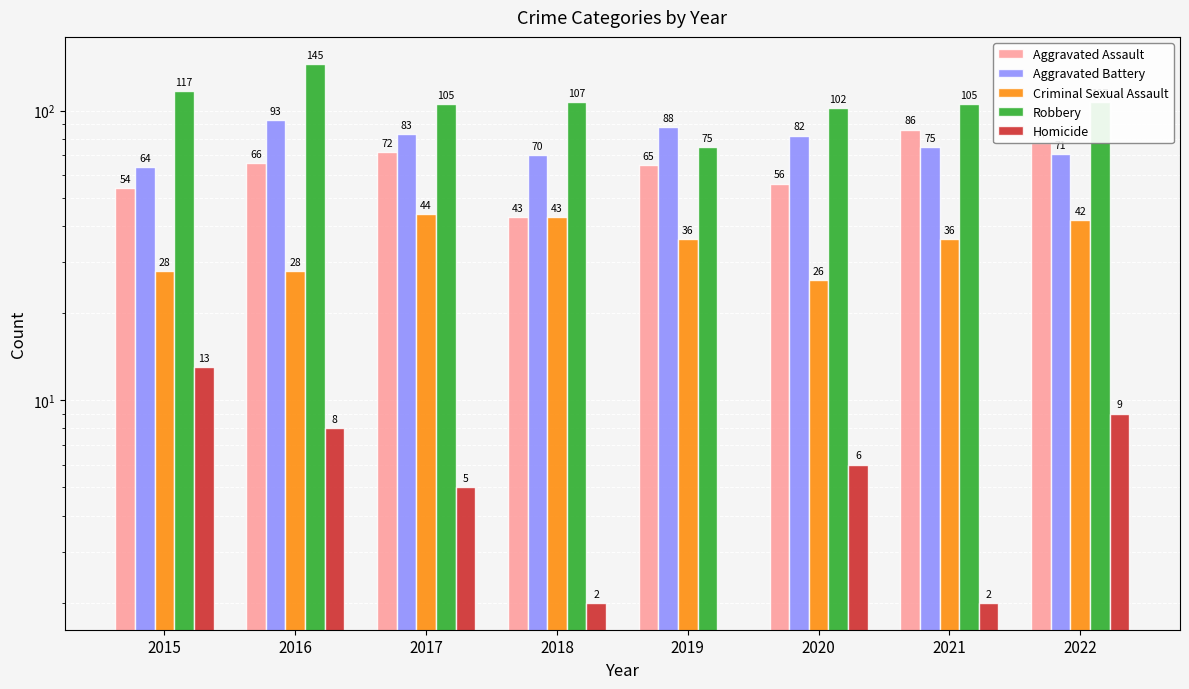

How many series are shown in this chart?

5